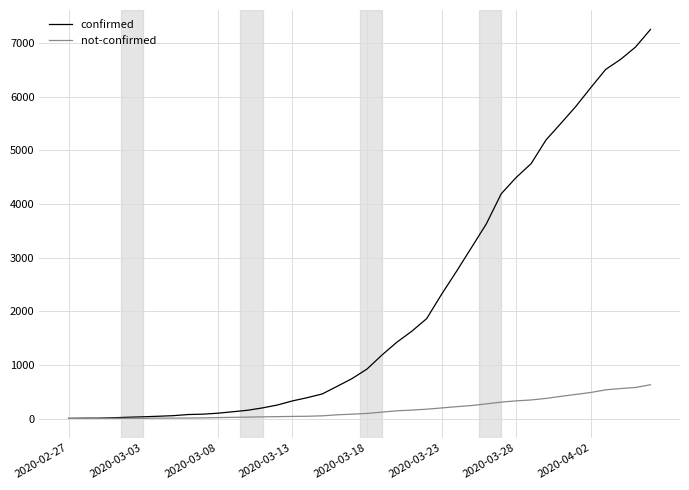

List the series in order of their overall mean, lowest first.

not-confirmed, confirmed